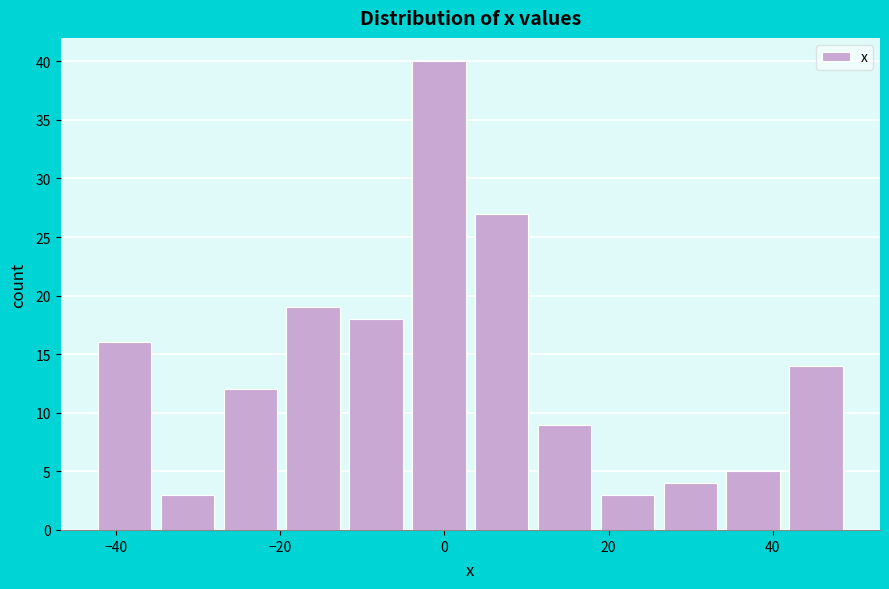

Around what value on the x-axis is the tallest bar? Give the approximate position of its centre, as read against the axis.

0